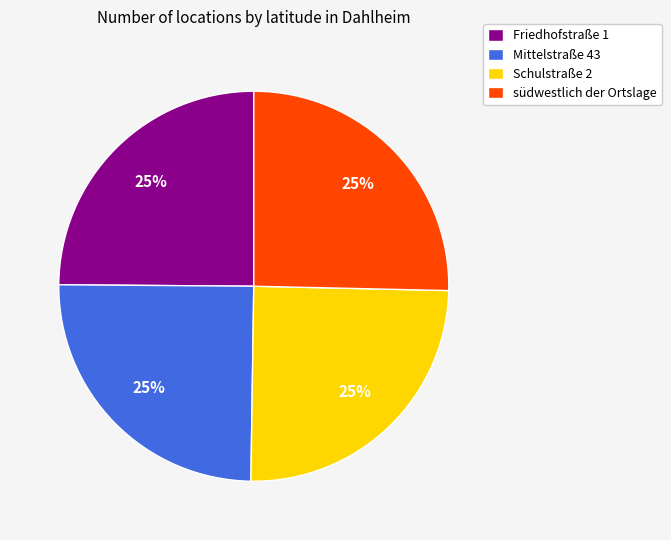

To the nearest percent, what portion does Mittelstraße 43 represent?

25%